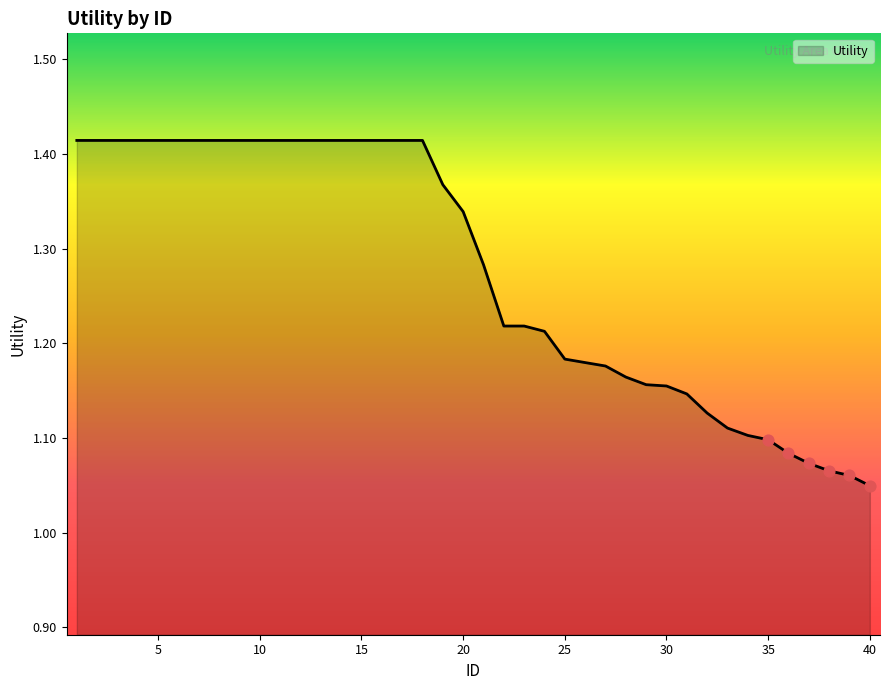

What is the difference between the maximum and minimum values?

0.4